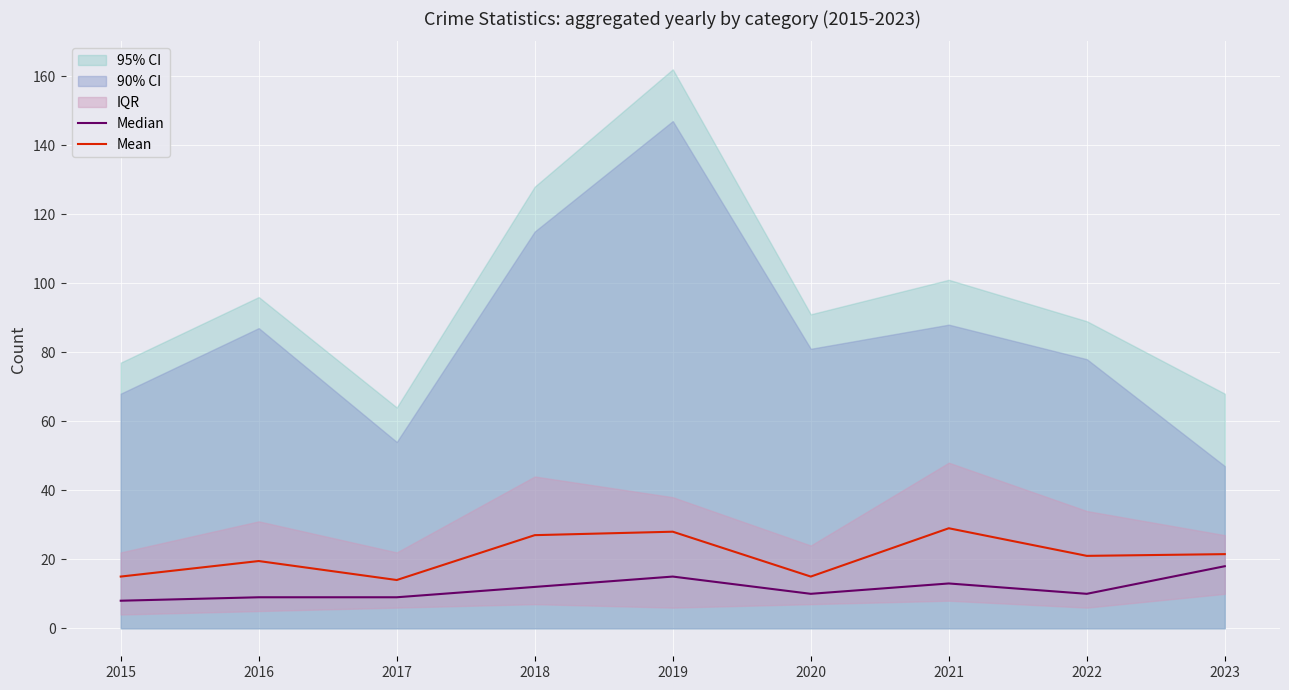

Reading right to left, extract all data points from this chart.

Median: 2023=18.0	2022=10.0	2021=13.0	2020=10.0	2019=15.0	2018=12.0	2017=9.0	2016=9.0	2015=8.0
Mean: 2023=21.5	2022=21.0	2021=29.0	2020=15.0	2019=28.0	2018=27.0	2017=14.0	2016=19.5	2015=15.0